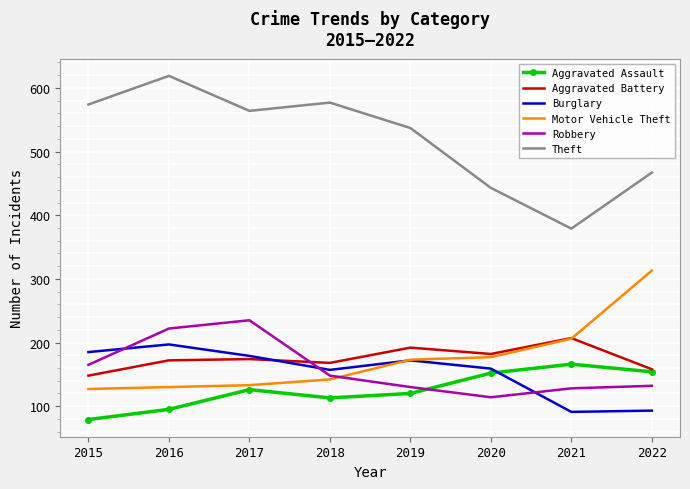

What are all the series names shown in the legend?

Aggravated Assault, Aggravated Battery, Burglary, Motor Vehicle Theft, Robbery, Theft